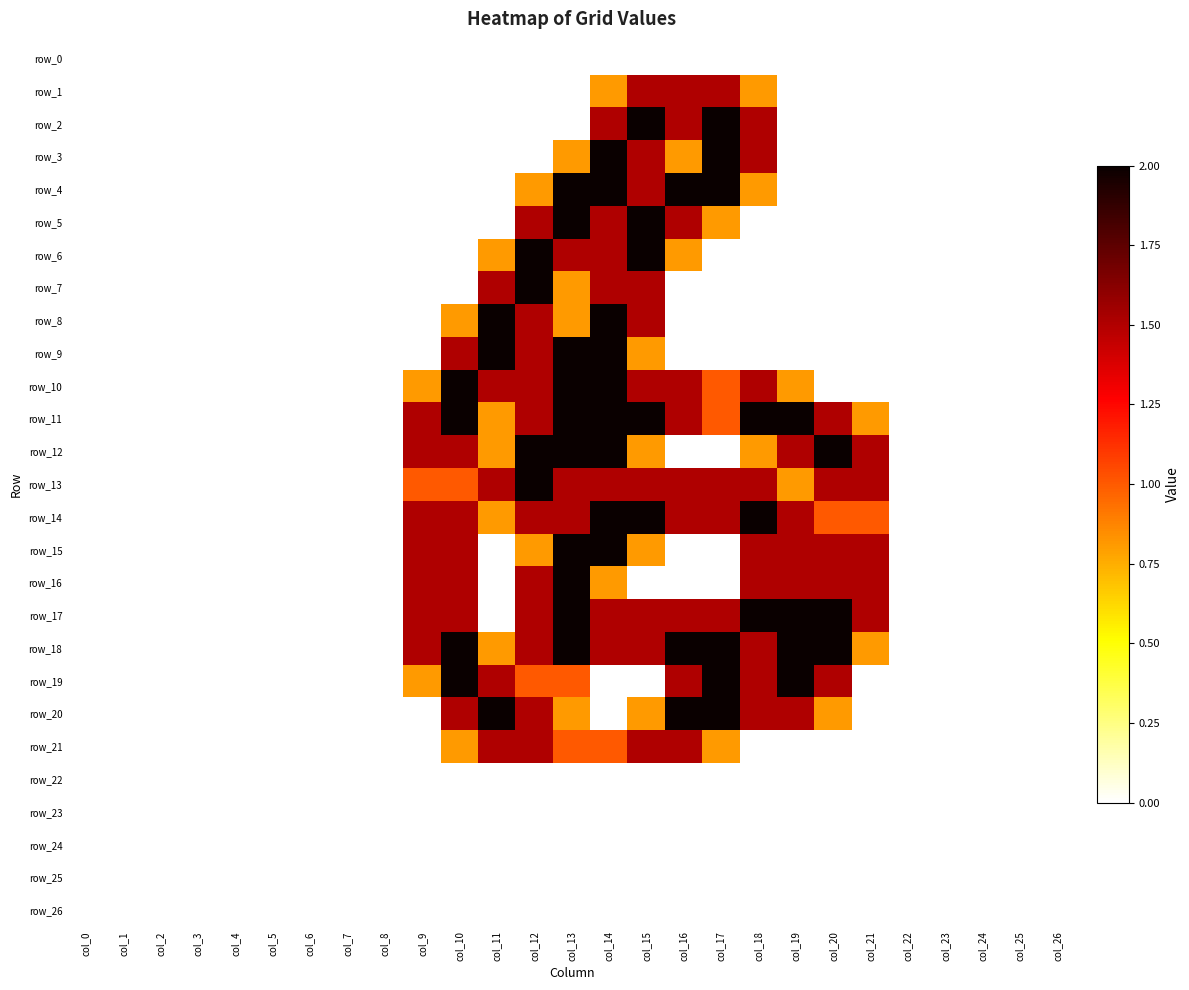

Between col_3 and col_5, which series saw the biggest shift?

row_0